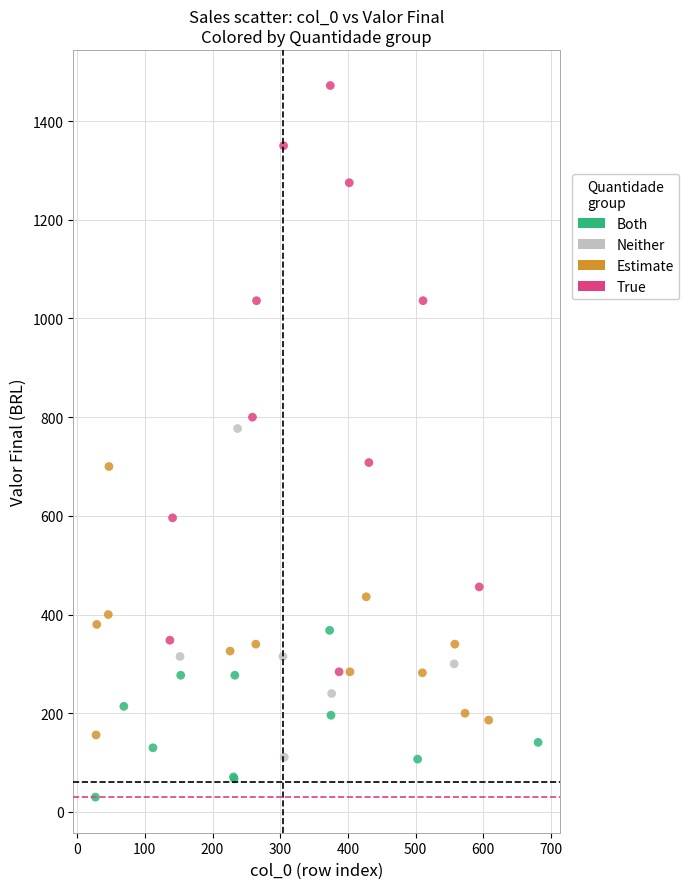

Which series reaches the minimum Y coordinate?

Both